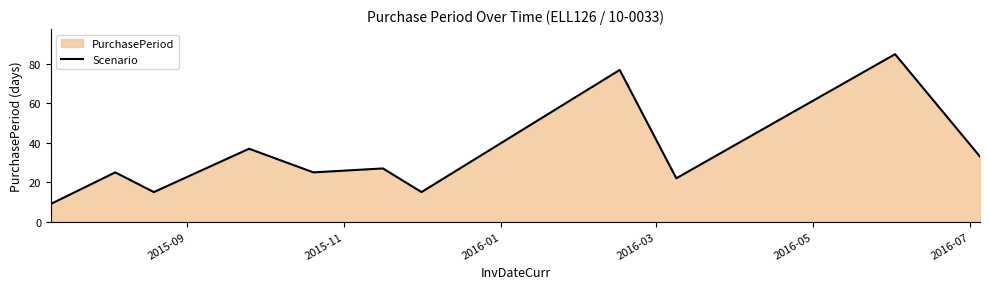

What is the smallest value displayed?

9